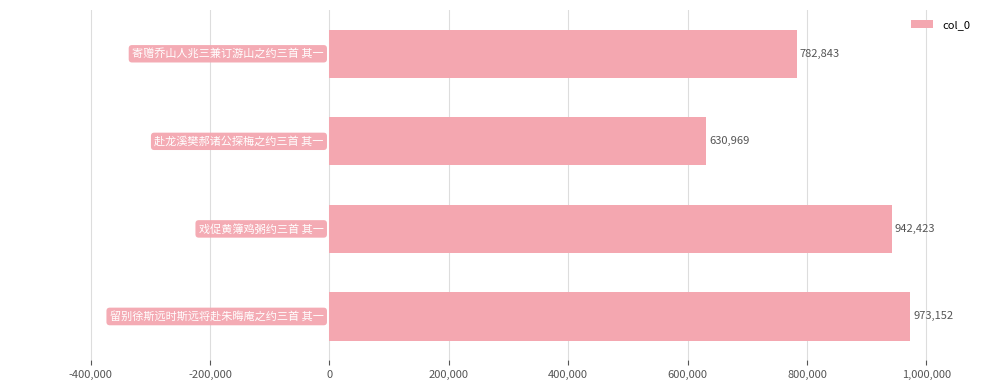

Reading top to bottom, transcribe all the data shown in this chart.

782843	630969	942423	973152